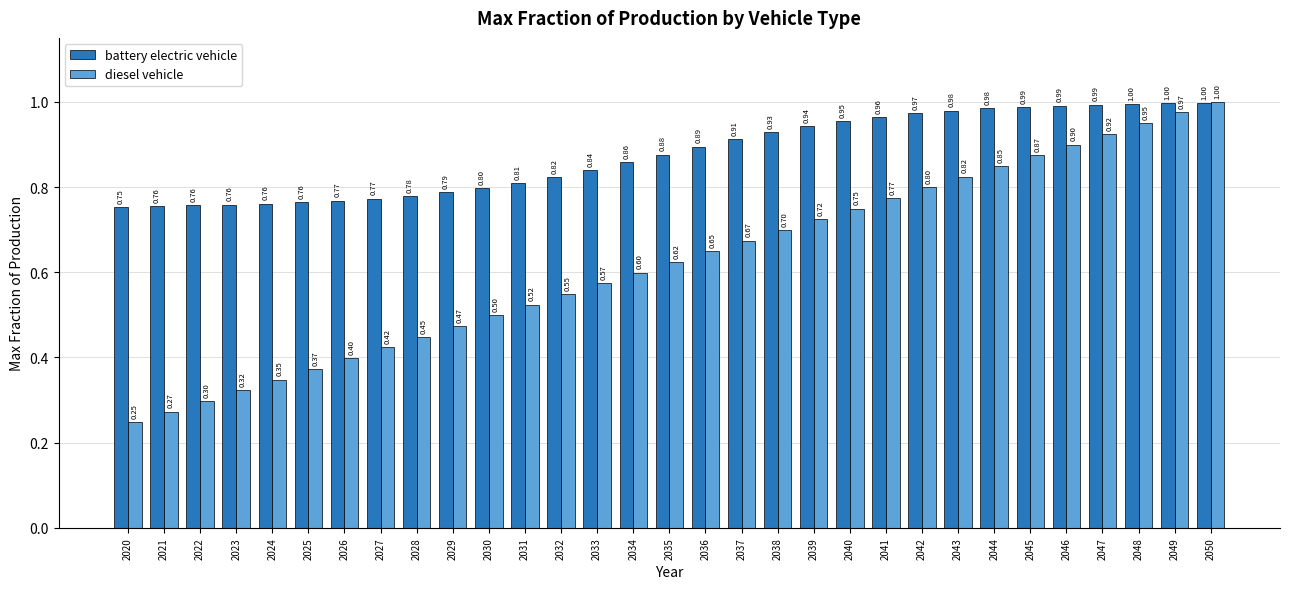

What value does the diesel vehicle series have at 2036?

0.6